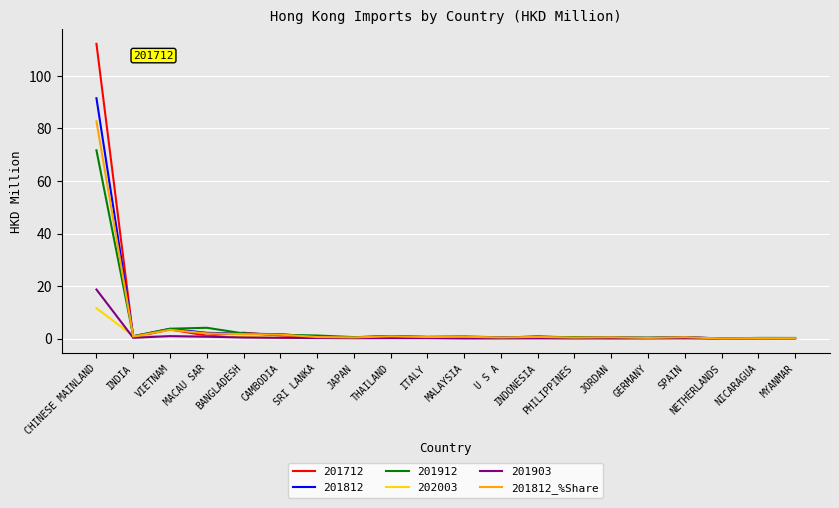

What value does the 201812 series have at CHINESE MAINLAND?

91.5